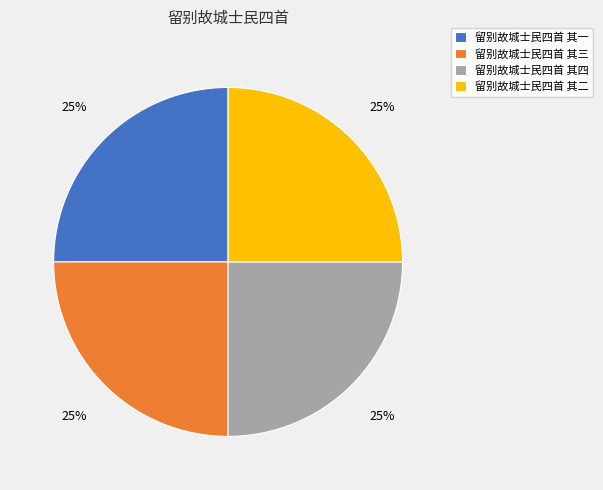

Is there a majority slice in this chart?

No